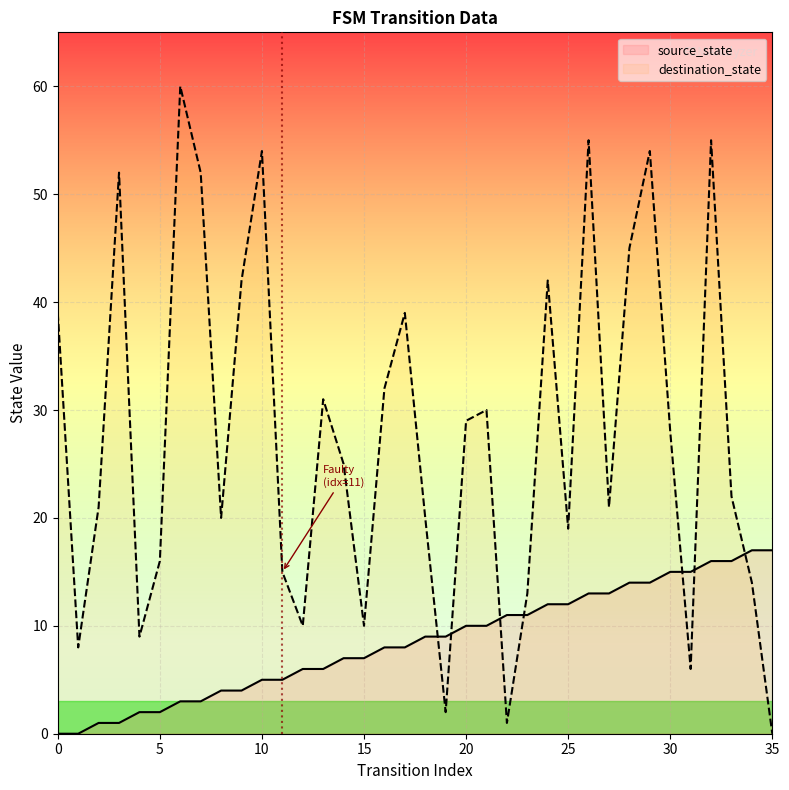

Rank the series by their maximum value, from lowest to highest.

source_state, destination_state